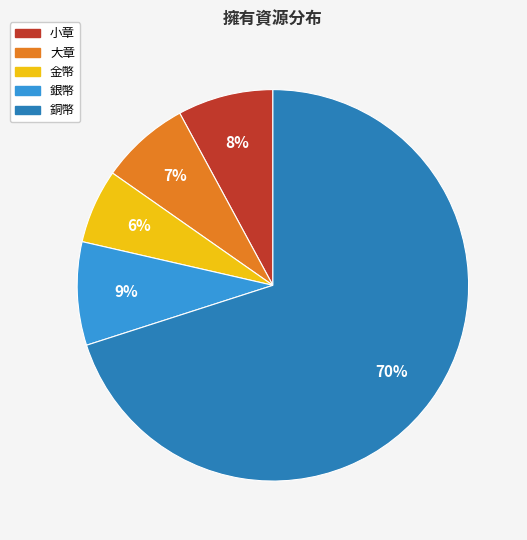

Which category has the smallest portion of the pie?

金幣